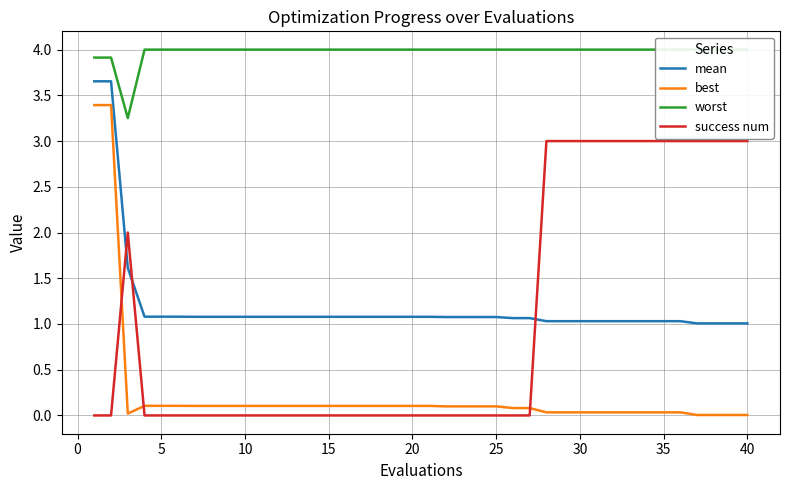

What are all the series names shown in the legend?

mean, best, worst, success num